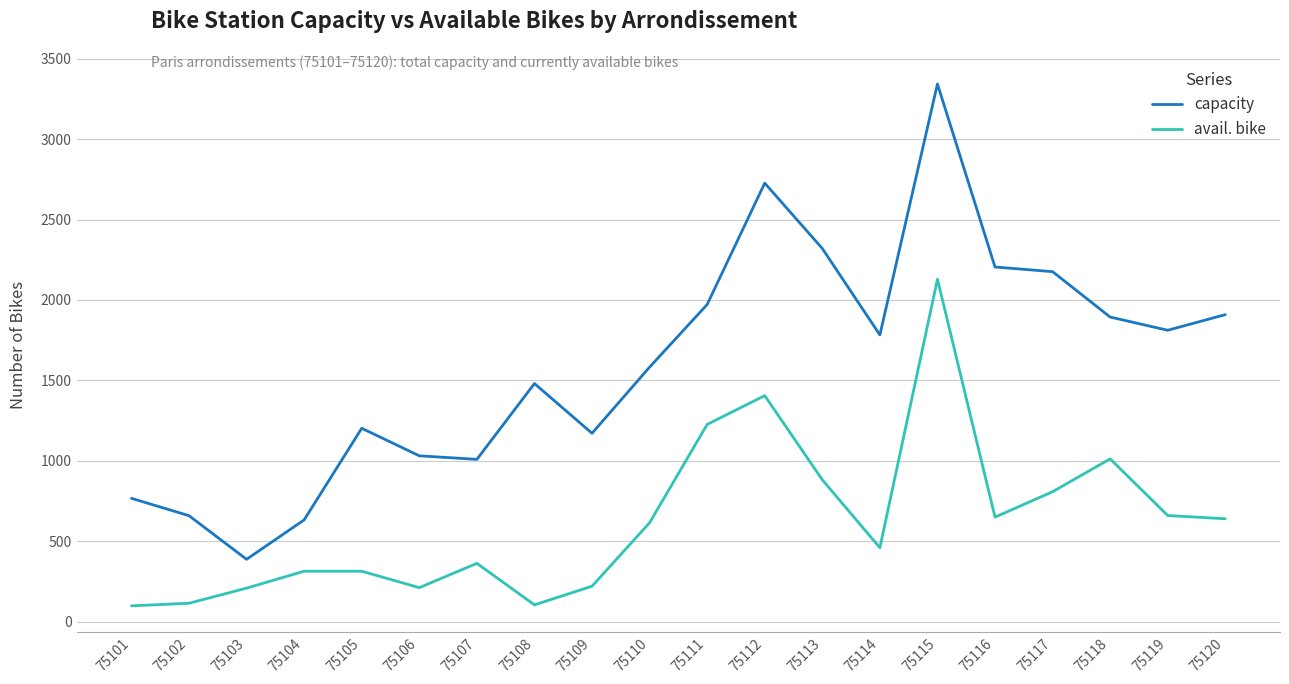

What is the total value across all series at 75120?

2550